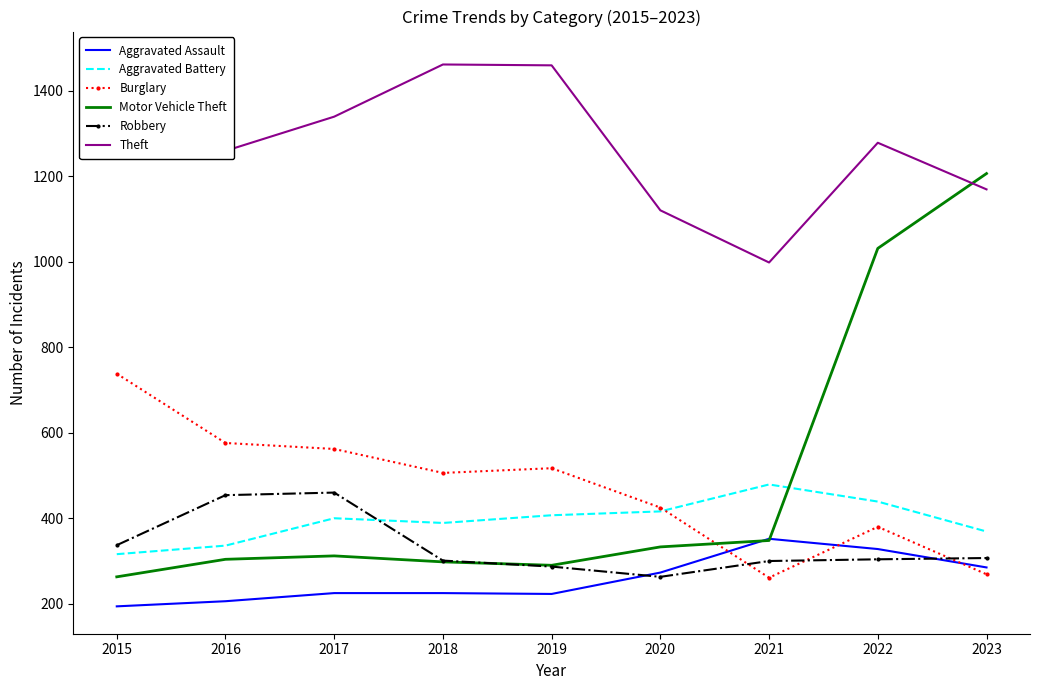

At which category does Aggravated Battery reach its first local valley?

2018